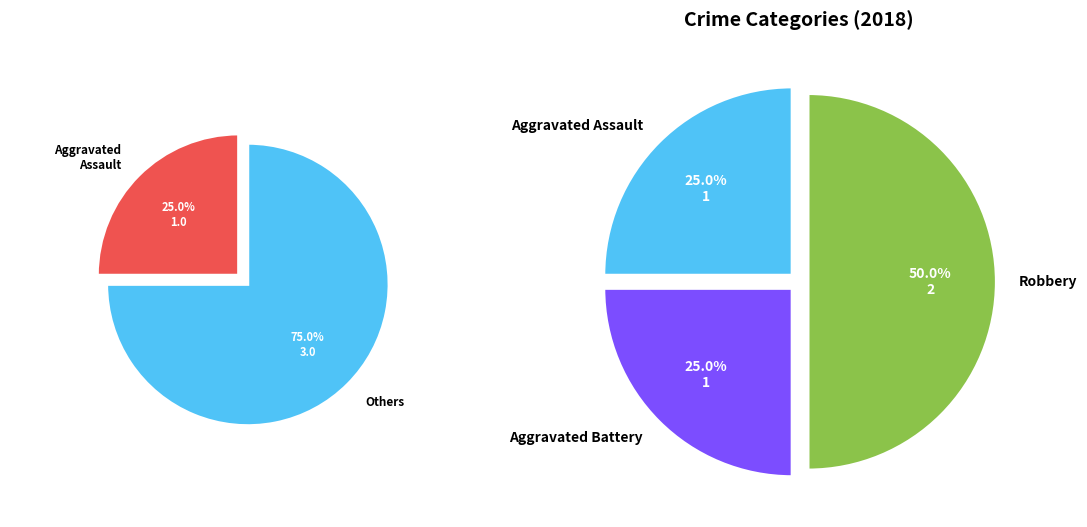

The Aggravated Battery slice represents 25% of the pie. True or false?

True